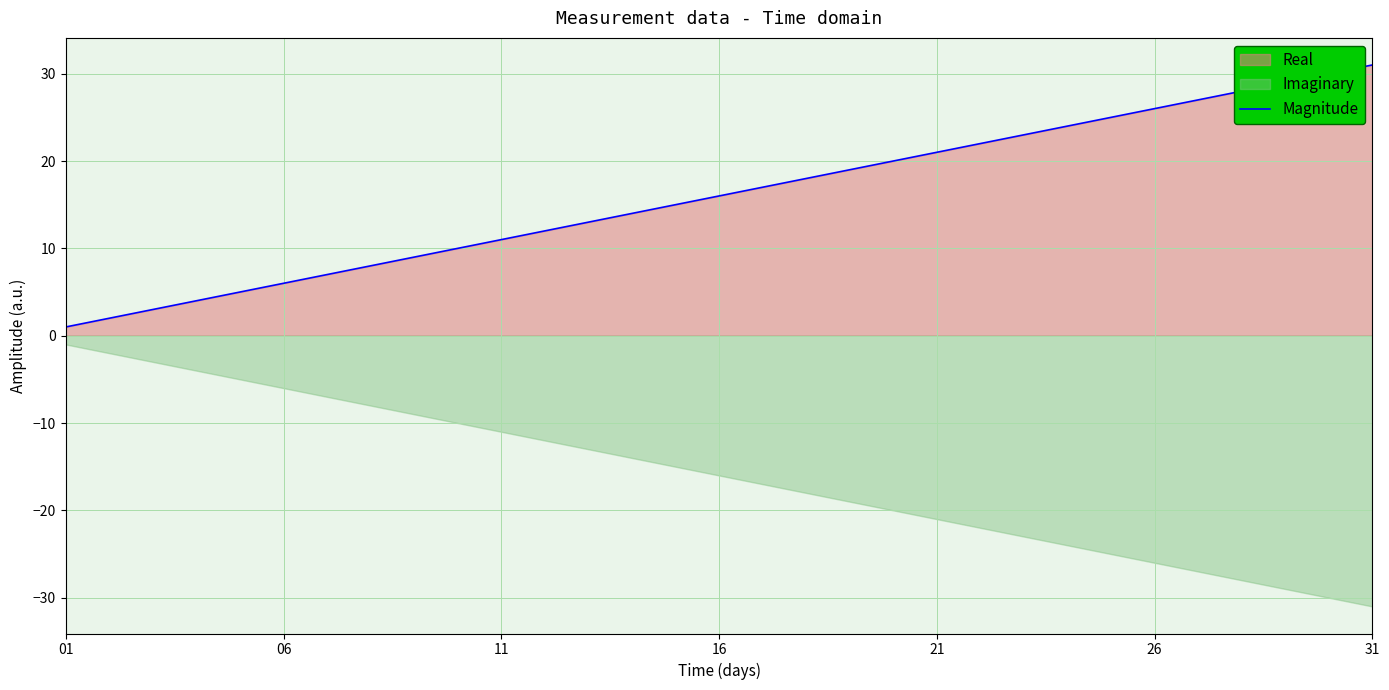

Between 30 and 17, which is larger?

30